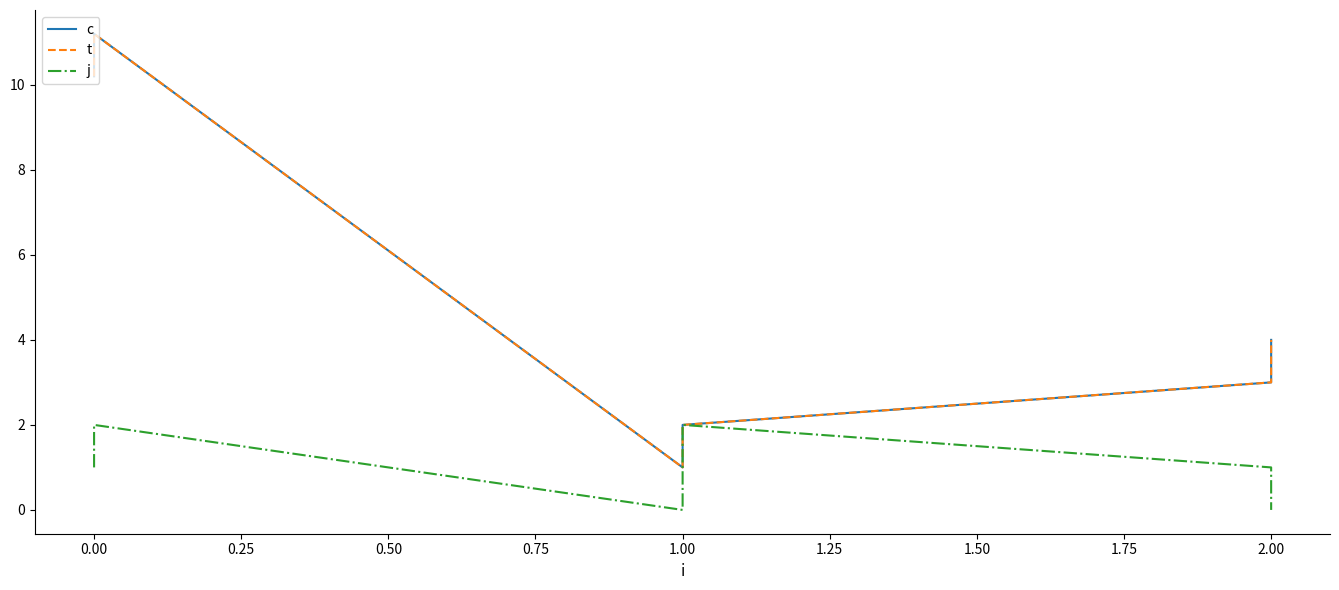

What is the sum of the j values at 2.00 and 0.00?

2.0